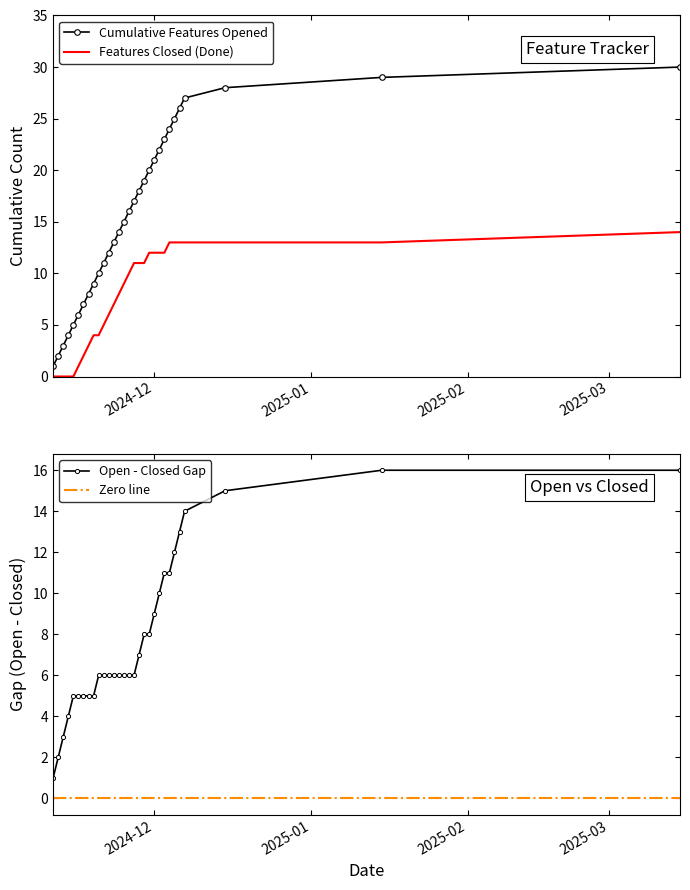

True or false: Features Closed (Done) and Cumulative Features Opened cross at least once.

False